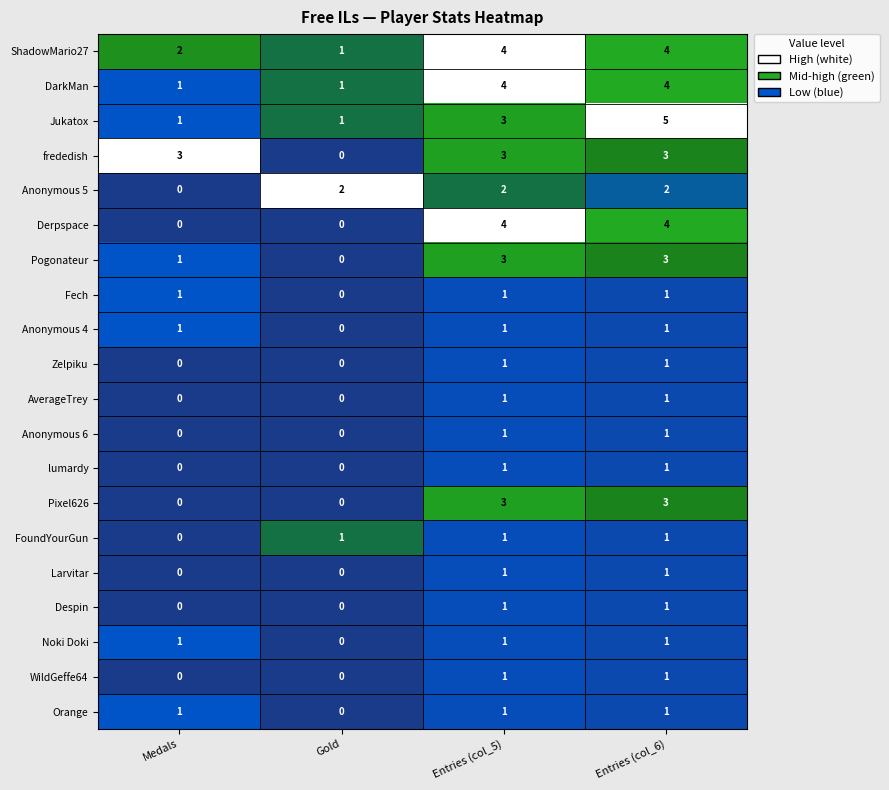

What is the maximum value for ShadowMario27?

4